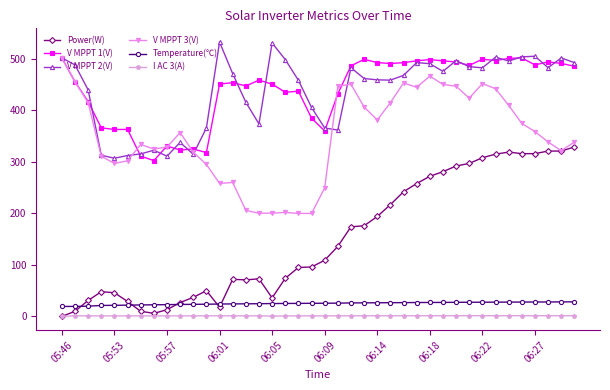

What is the value of the V MPPT 3(V) point at the 35th from the left?

409.8